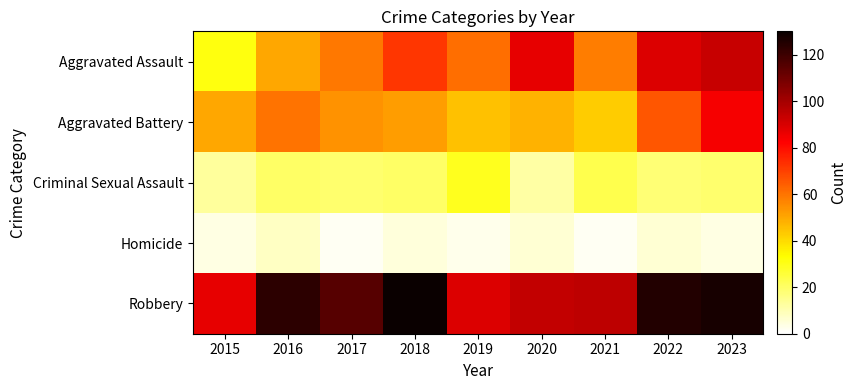

At which category is the sum across all series the highest?

2023